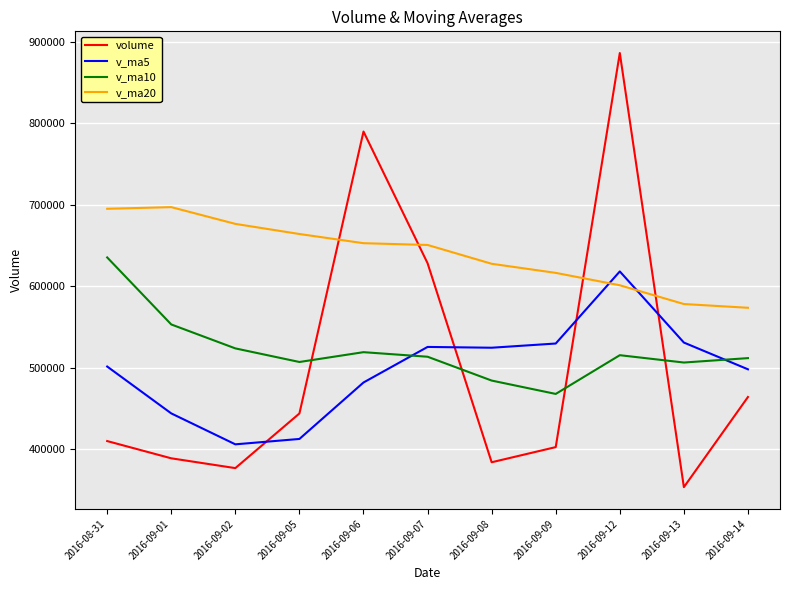

True or false: v_ma20 has more than 2 points higher than both neighbors.

False